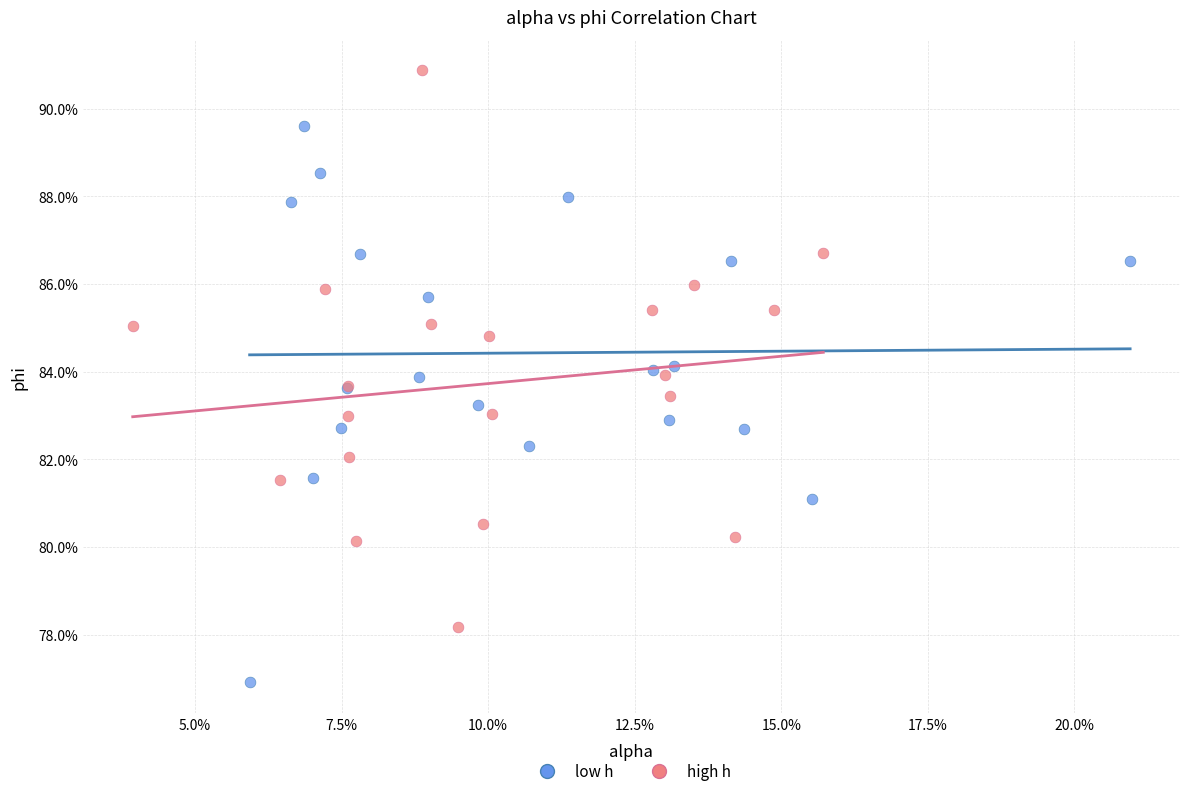

What are all the series names shown in the legend?

low h, high h